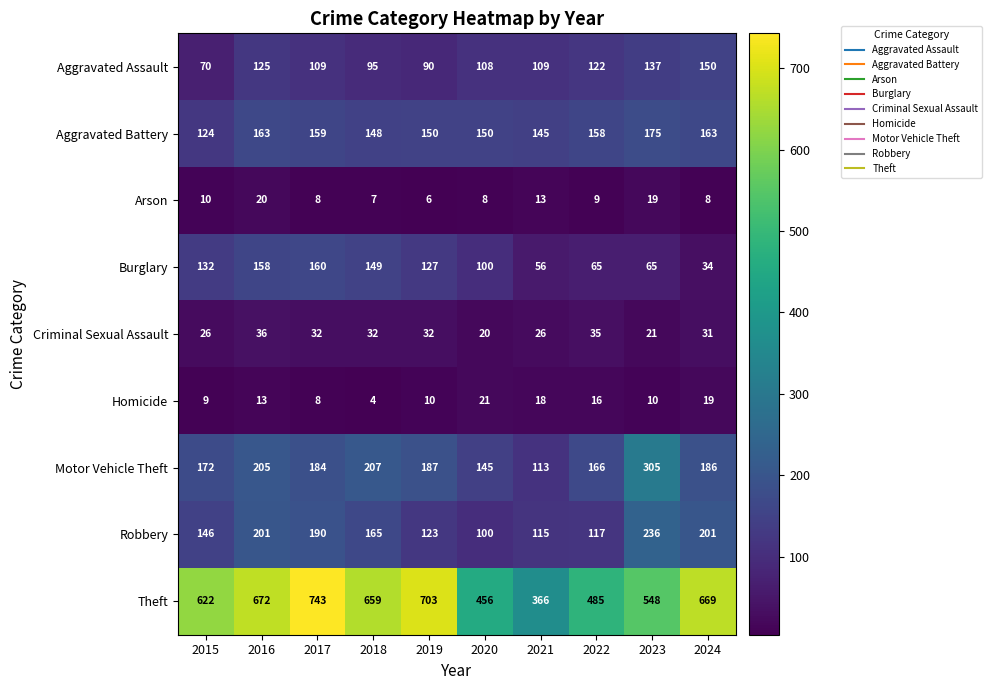

The Robbery series shows 36 at 2022. True or false?

False